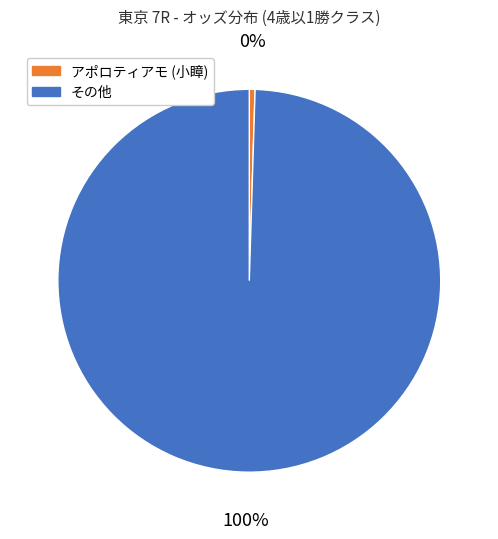

Is there a majority slice in this chart?

Yes